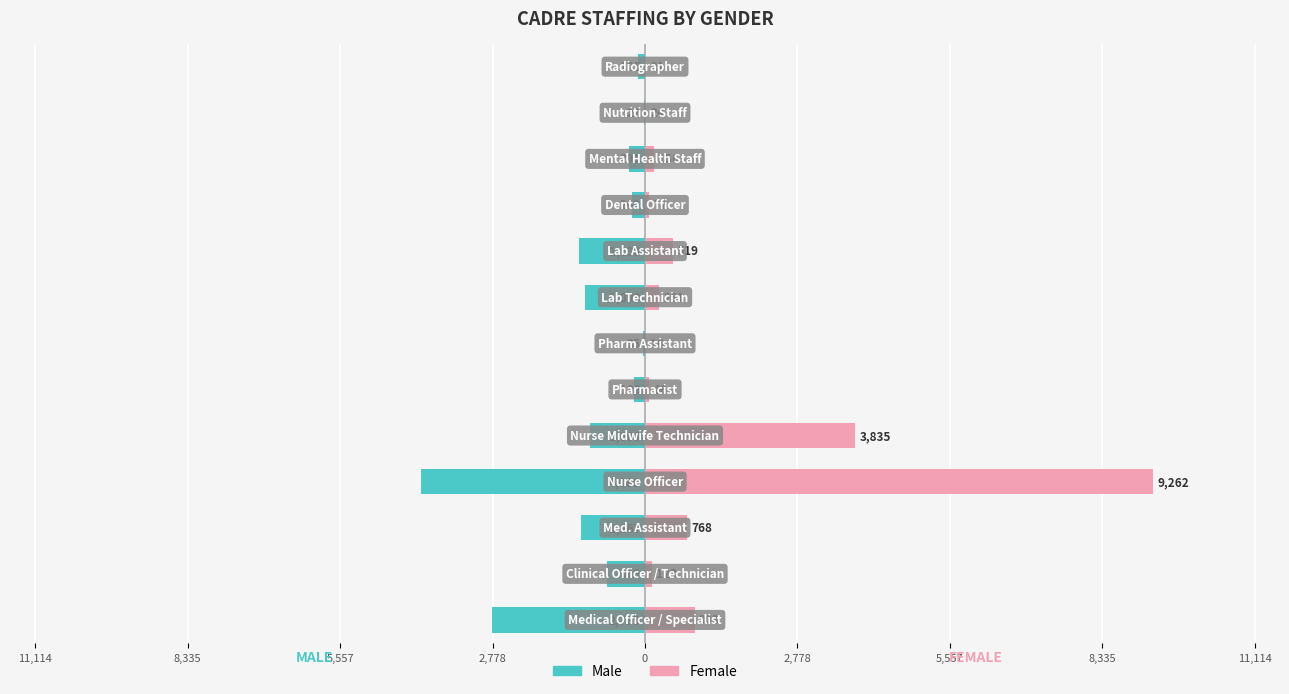

What is the lowest value of the MALE series?

-4086